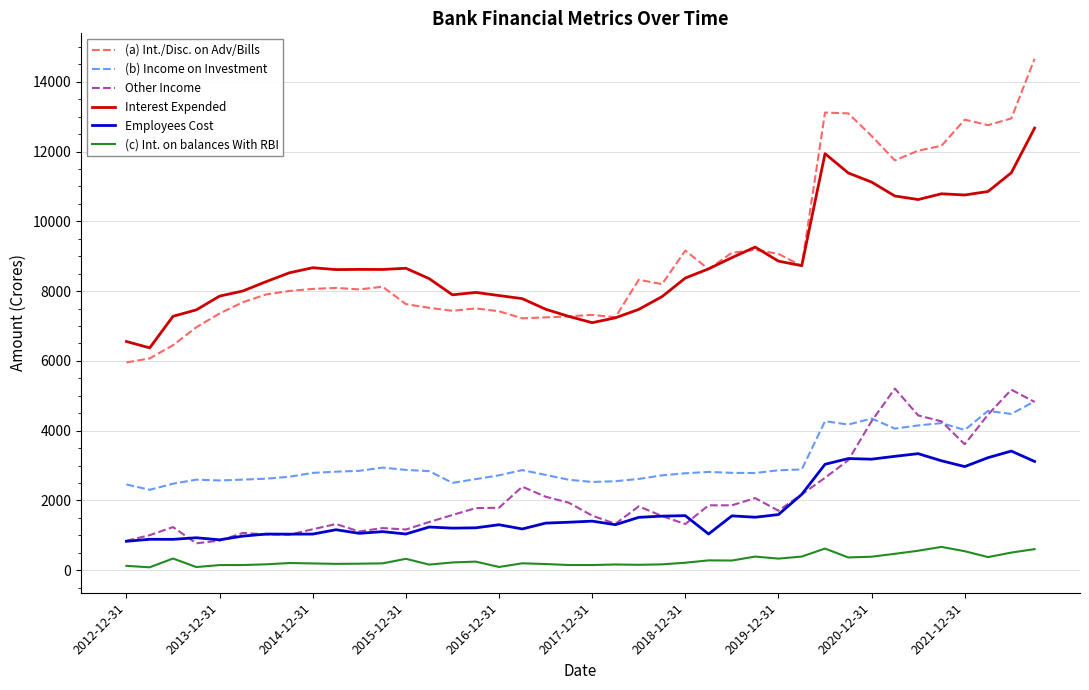

True or false: (c) Int. on balances With RBI and Other Income intersect in this chart.

False